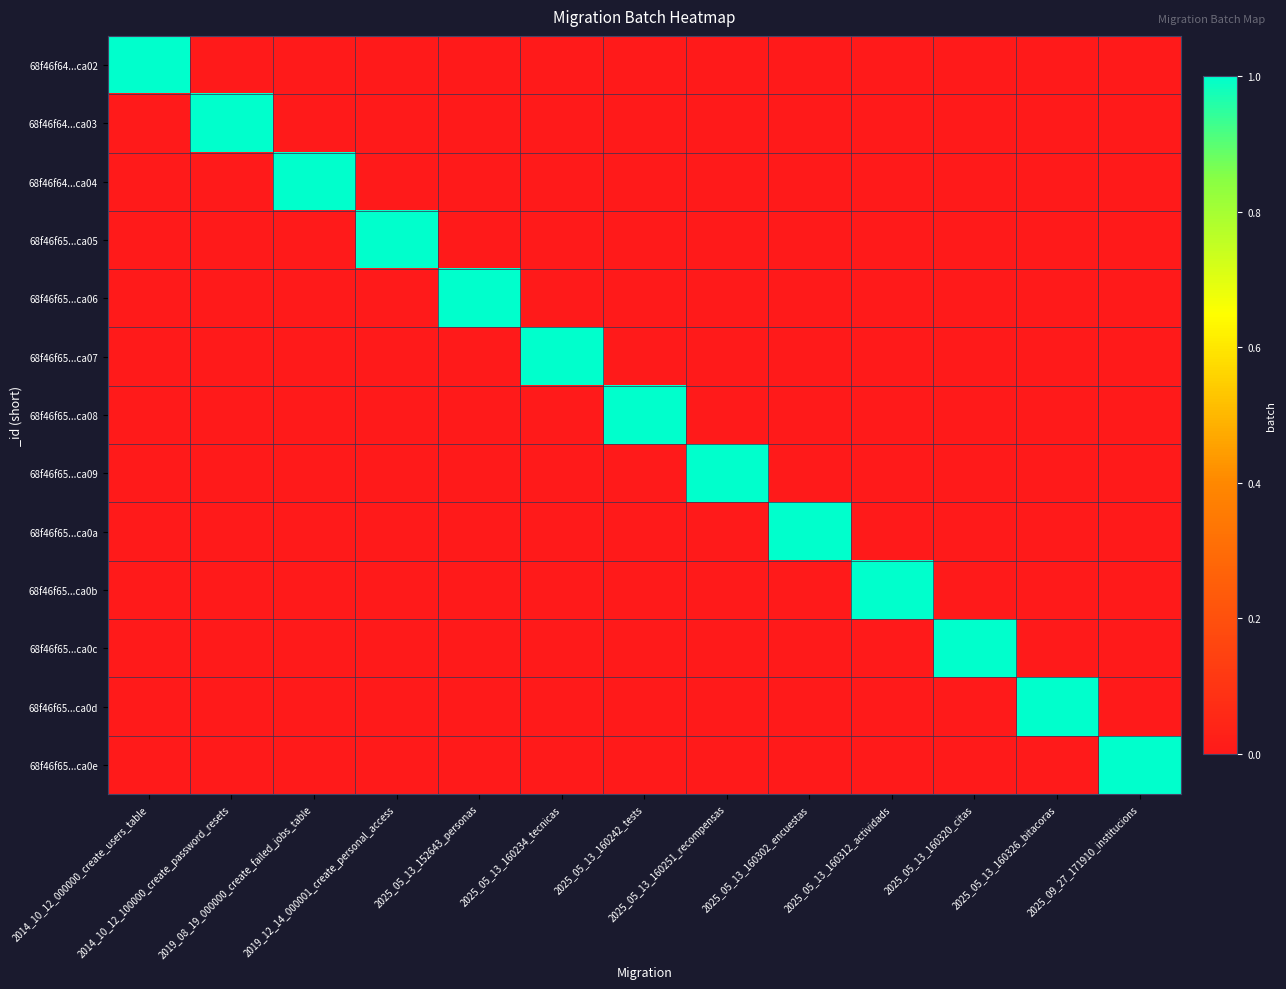

Reading left to right, what are all the values shown in this chart?

68f46f64...ca02: 2014_10_12_000000_create_users_table=1	2014_10_12_100000_create_password_resets=0	2019_08_19_000000_create_failed_jobs_table=0	2019_12_14_000001_create_personal_access=0	2025_05_13_152643_personas=0	2025_05_13_160234_tecnicas=0	2025_05_13_160242_tests=0	2025_05_13_160251_recompensas=0	2025_05_13_160302_encuestas=0	2025_05_13_160312_actividads=0	2025_05_13_160320_citas=0	2025_05_13_160326_bitacoras=0	2025_09_27_171910_institucions=0
68f46f64...ca03: 2014_10_12_000000_create_users_table=0	2014_10_12_100000_create_password_resets=1	2019_08_19_000000_create_failed_jobs_table=0	2019_12_14_000001_create_personal_access=0	2025_05_13_152643_personas=0	2025_05_13_160234_tecnicas=0	2025_05_13_160242_tests=0	2025_05_13_160251_recompensas=0	2025_05_13_160302_encuestas=0	2025_05_13_160312_actividads=0	2025_05_13_160320_citas=0	2025_05_13_160326_bitacoras=0	2025_09_27_171910_institucions=0
68f46f64...ca04: 2014_10_12_000000_create_users_table=0	2014_10_12_100000_create_password_resets=0	2019_08_19_000000_create_failed_jobs_table=1	2019_12_14_000001_create_personal_access=0	2025_05_13_152643_personas=0	2025_05_13_160234_tecnicas=0	2025_05_13_160242_tests=0	2025_05_13_160251_recompensas=0	2025_05_13_160302_encuestas=0	2025_05_13_160312_actividads=0	2025_05_13_160320_citas=0	2025_05_13_160326_bitacoras=0	2025_09_27_171910_institucions=0
68f46f65...ca05: 2014_10_12_000000_create_users_table=0	2014_10_12_100000_create_password_resets=0	2019_08_19_000000_create_failed_jobs_table=0	2019_12_14_000001_create_personal_access=1	2025_05_13_152643_personas=0	2025_05_13_160234_tecnicas=0	2025_05_13_160242_tests=0	2025_05_13_160251_recompensas=0	2025_05_13_160302_encuestas=0	2025_05_13_160312_actividads=0	2025_05_13_160320_citas=0	2025_05_13_160326_bitacoras=0	2025_09_27_171910_institucions=0
68f46f65...ca06: 2014_10_12_000000_create_users_table=0	2014_10_12_100000_create_password_resets=0	2019_08_19_000000_create_failed_jobs_table=0	2019_12_14_000001_create_personal_access=0	2025_05_13_152643_personas=1	2025_05_13_160234_tecnicas=0	2025_05_13_160242_tests=0	2025_05_13_160251_recompensas=0	2025_05_13_160302_encuestas=0	2025_05_13_160312_actividads=0	2025_05_13_160320_citas=0	2025_05_13_160326_bitacoras=0	2025_09_27_171910_institucions=0
68f46f65...ca07: 2014_10_12_000000_create_users_table=0	2014_10_12_100000_create_password_resets=0	2019_08_19_000000_create_failed_jobs_table=0	2019_12_14_000001_create_personal_access=0	2025_05_13_152643_personas=0	2025_05_13_160234_tecnicas=1	2025_05_13_160242_tests=0	2025_05_13_160251_recompensas=0	2025_05_13_160302_encuestas=0	2025_05_13_160312_actividads=0	2025_05_13_160320_citas=0	2025_05_13_160326_bitacoras=0	2025_09_27_171910_institucions=0
68f46f65...ca08: 2014_10_12_000000_create_users_table=0	2014_10_12_100000_create_password_resets=0	2019_08_19_000000_create_failed_jobs_table=0	2019_12_14_000001_create_personal_access=0	2025_05_13_152643_personas=0	2025_05_13_160234_tecnicas=0	2025_05_13_160242_tests=1	2025_05_13_160251_recompensas=0	2025_05_13_160302_encuestas=0	2025_05_13_160312_actividads=0	2025_05_13_160320_citas=0	2025_05_13_160326_bitacoras=0	2025_09_27_171910_institucions=0
68f46f65...ca09: 2014_10_12_000000_create_users_table=0	2014_10_12_100000_create_password_resets=0	2019_08_19_000000_create_failed_jobs_table=0	2019_12_14_000001_create_personal_access=0	2025_05_13_152643_personas=0	2025_05_13_160234_tecnicas=0	2025_05_13_160242_tests=0	2025_05_13_160251_recompensas=1	2025_05_13_160302_encuestas=0	2025_05_13_160312_actividads=0	2025_05_13_160320_citas=0	2025_05_13_160326_bitacoras=0	2025_09_27_171910_institucions=0
68f46f65...ca0a: 2014_10_12_000000_create_users_table=0	2014_10_12_100000_create_password_resets=0	2019_08_19_000000_create_failed_jobs_table=0	2019_12_14_000001_create_personal_access=0	2025_05_13_152643_personas=0	2025_05_13_160234_tecnicas=0	2025_05_13_160242_tests=0	2025_05_13_160251_recompensas=0	2025_05_13_160302_encuestas=1	2025_05_13_160312_actividads=0	2025_05_13_160320_citas=0	2025_05_13_160326_bitacoras=0	2025_09_27_171910_institucions=0
68f46f65...ca0b: 2014_10_12_000000_create_users_table=0	2014_10_12_100000_create_password_resets=0	2019_08_19_000000_create_failed_jobs_table=0	2019_12_14_000001_create_personal_access=0	2025_05_13_152643_personas=0	2025_05_13_160234_tecnicas=0	2025_05_13_160242_tests=0	2025_05_13_160251_recompensas=0	2025_05_13_160302_encuestas=0	2025_05_13_160312_actividads=1	2025_05_13_160320_citas=0	2025_05_13_160326_bitacoras=0	2025_09_27_171910_institucions=0
68f46f65...ca0c: 2014_10_12_000000_create_users_table=0	2014_10_12_100000_create_password_resets=0	2019_08_19_000000_create_failed_jobs_table=0	2019_12_14_000001_create_personal_access=0	2025_05_13_152643_personas=0	2025_05_13_160234_tecnicas=0	2025_05_13_160242_tests=0	2025_05_13_160251_recompensas=0	2025_05_13_160302_encuestas=0	2025_05_13_160312_actividads=0	2025_05_13_160320_citas=1	2025_05_13_160326_bitacoras=0	2025_09_27_171910_institucions=0
68f46f65...ca0d: 2014_10_12_000000_create_users_table=0	2014_10_12_100000_create_password_resets=0	2019_08_19_000000_create_failed_jobs_table=0	2019_12_14_000001_create_personal_access=0	2025_05_13_152643_personas=0	2025_05_13_160234_tecnicas=0	2025_05_13_160242_tests=0	2025_05_13_160251_recompensas=0	2025_05_13_160302_encuestas=0	2025_05_13_160312_actividads=0	2025_05_13_160320_citas=0	2025_05_13_160326_bitacoras=1	2025_09_27_171910_institucions=0
68f46f65...ca0e: 2014_10_12_000000_create_users_table=0	2014_10_12_100000_create_password_resets=0	2019_08_19_000000_create_failed_jobs_table=0	2019_12_14_000001_create_personal_access=0	2025_05_13_152643_personas=0	2025_05_13_160234_tecnicas=0	2025_05_13_160242_tests=0	2025_05_13_160251_recompensas=0	2025_05_13_160302_encuestas=0	2025_05_13_160312_actividads=0	2025_05_13_160320_citas=0	2025_05_13_160326_bitacoras=0	2025_09_27_171910_institucions=1